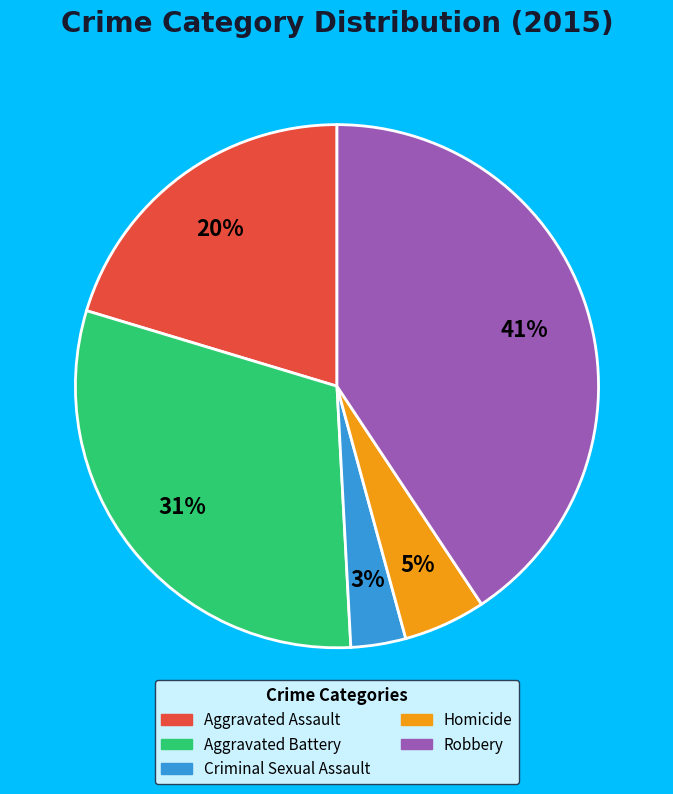

Between Robbery and Homicide, which is larger?

Robbery